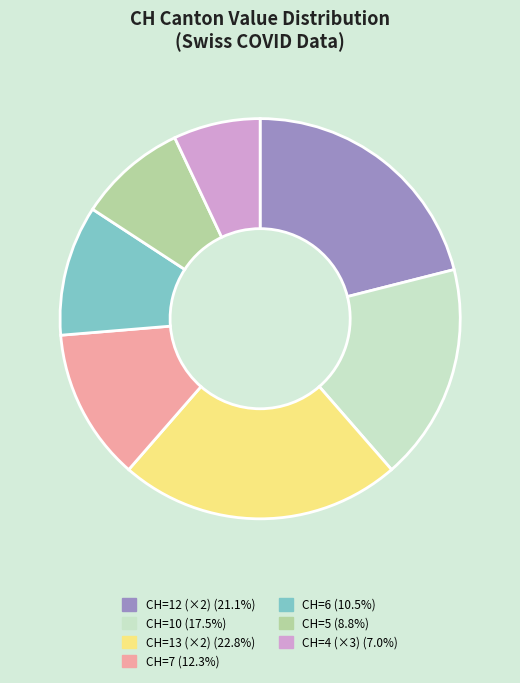

Is there a majority slice in this chart?

No